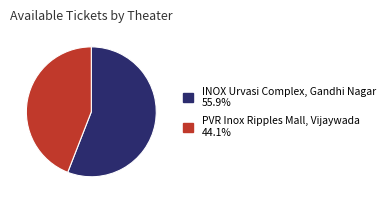

Which category has the biggest portion of the pie?

INOX Urvasi Complex, Gandhi Nagar